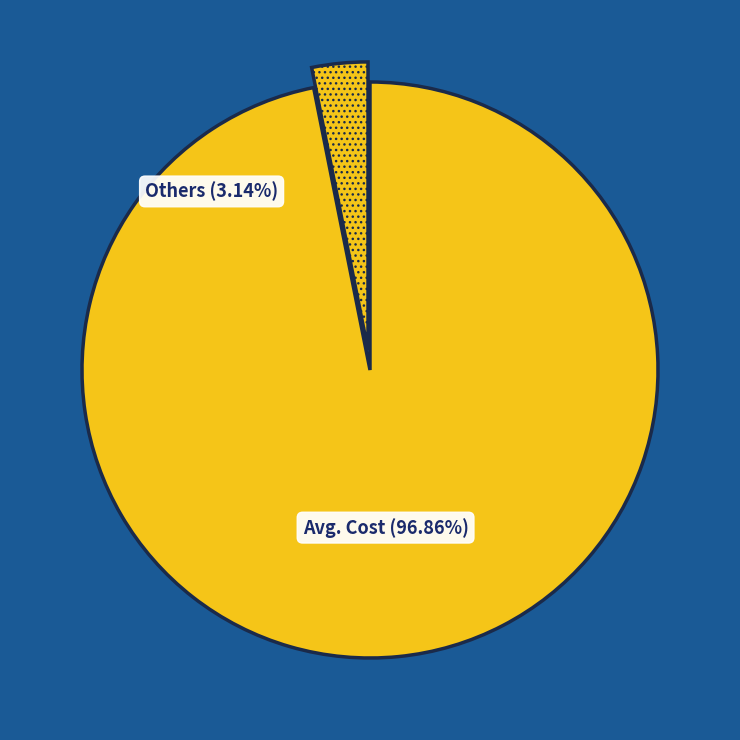

Which slice is the largest?

Avg. Cost